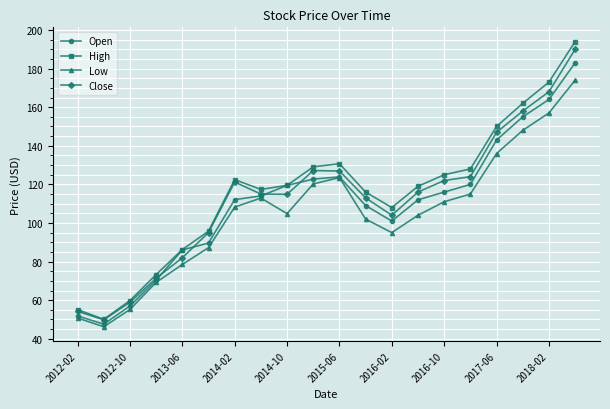

In Open, how many points are lower than both neighbors (excluding endpoints)?

2